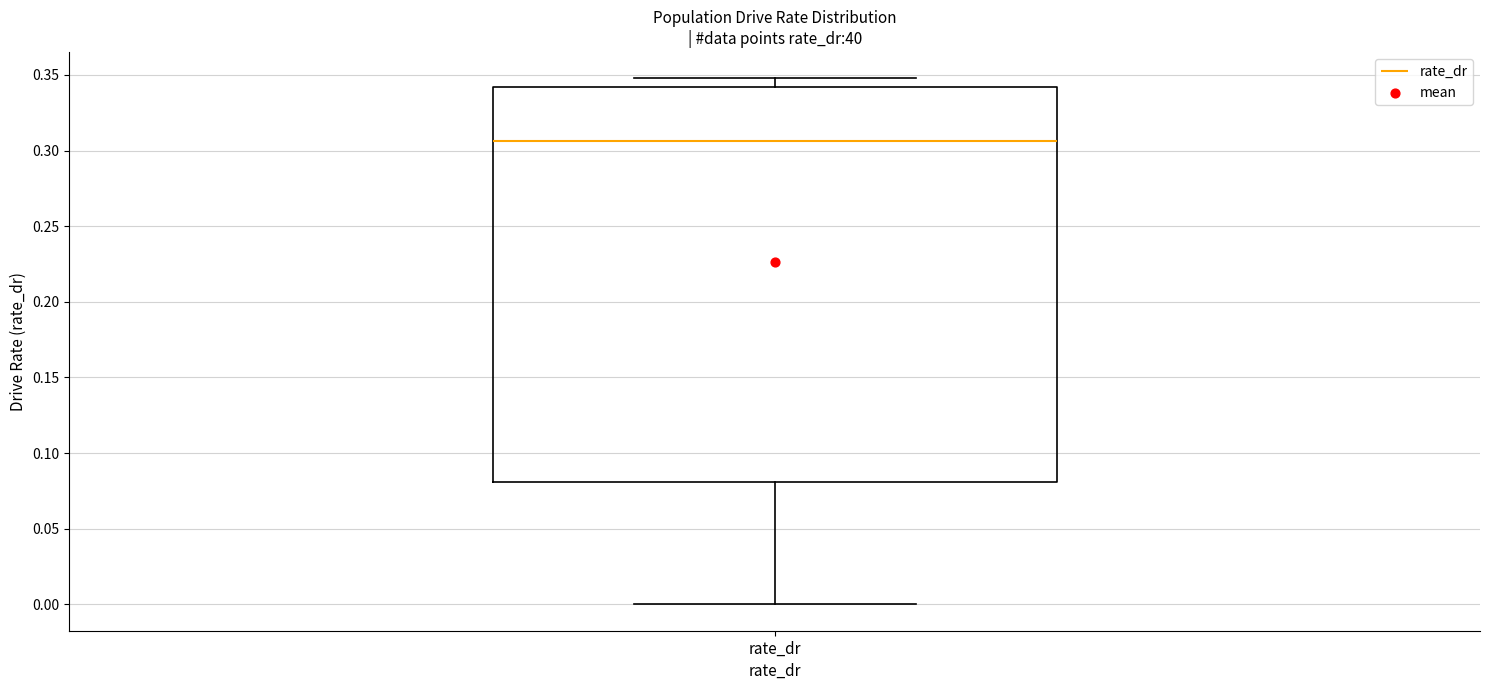

Read this box plot against the y-axis: the position of the median line, the range covered by the box, and the ends of both whiskers. The values are not printed on the chart, so give them approximately, as read against the axis.

median 0.305, box 0.080 to 0.340, whiskers 0.000 to 0.350